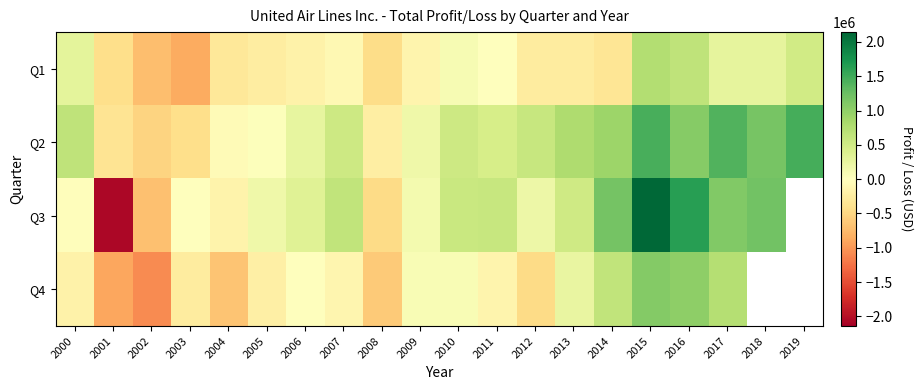

Is the value of Q3 at 2006 greater than the value of Q2 at 2017?

No